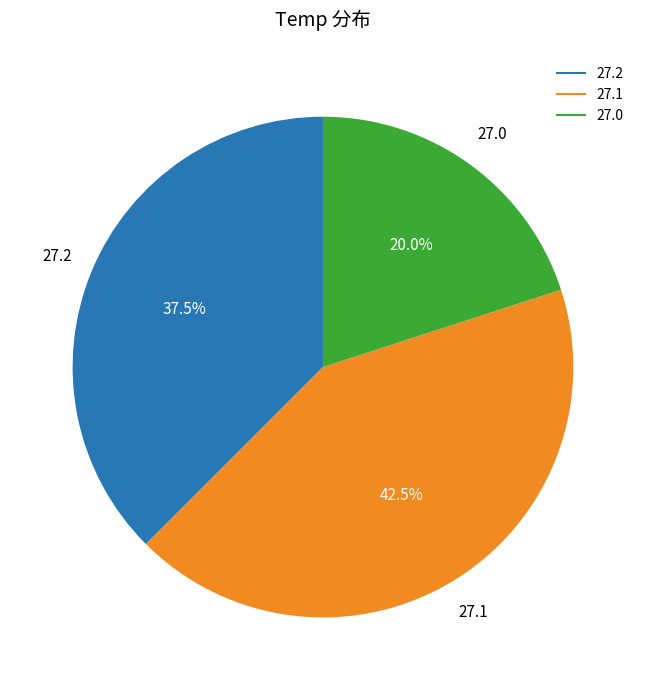

True or false: 27.1 accounts for 19% of the total.

False